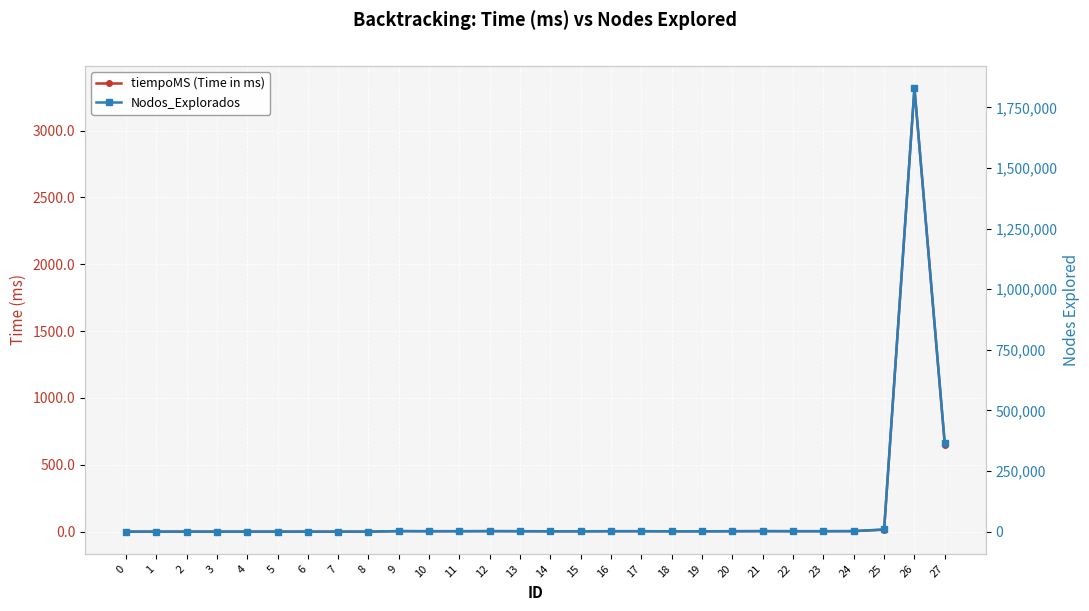

At which category does Nodos_Explorados reach its first local valley?

4